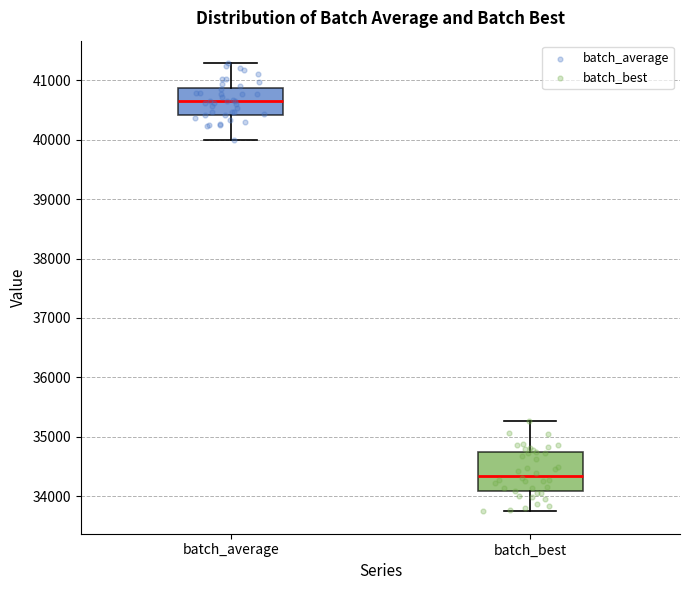

Reading left to right, read every box against the y-axis: the position of its median line, the range the box covers, and the ends of its whiskers. The values are not printed on the chart, so give them approximately, as read against the axis.

batch_average: median 40700, box 40400 to 40900, whiskers 40000 to 41300
batch_best: median 34300, box 34100 to 34700, whiskers 33700 to 35300